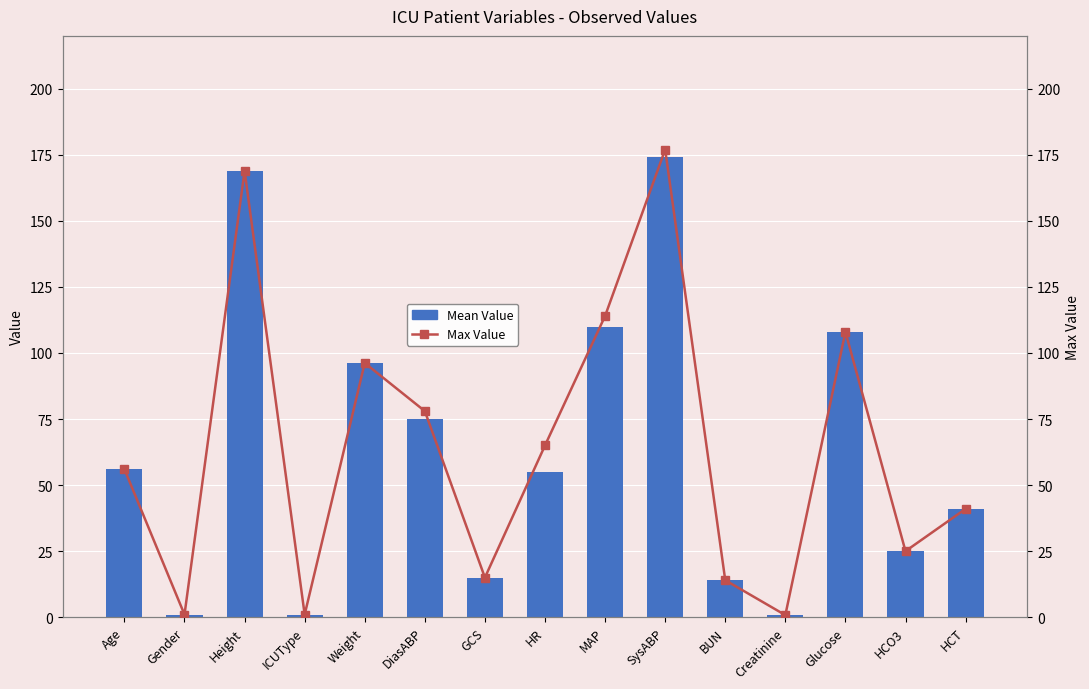

What value does the Mean Value series have at Gender?

1.0